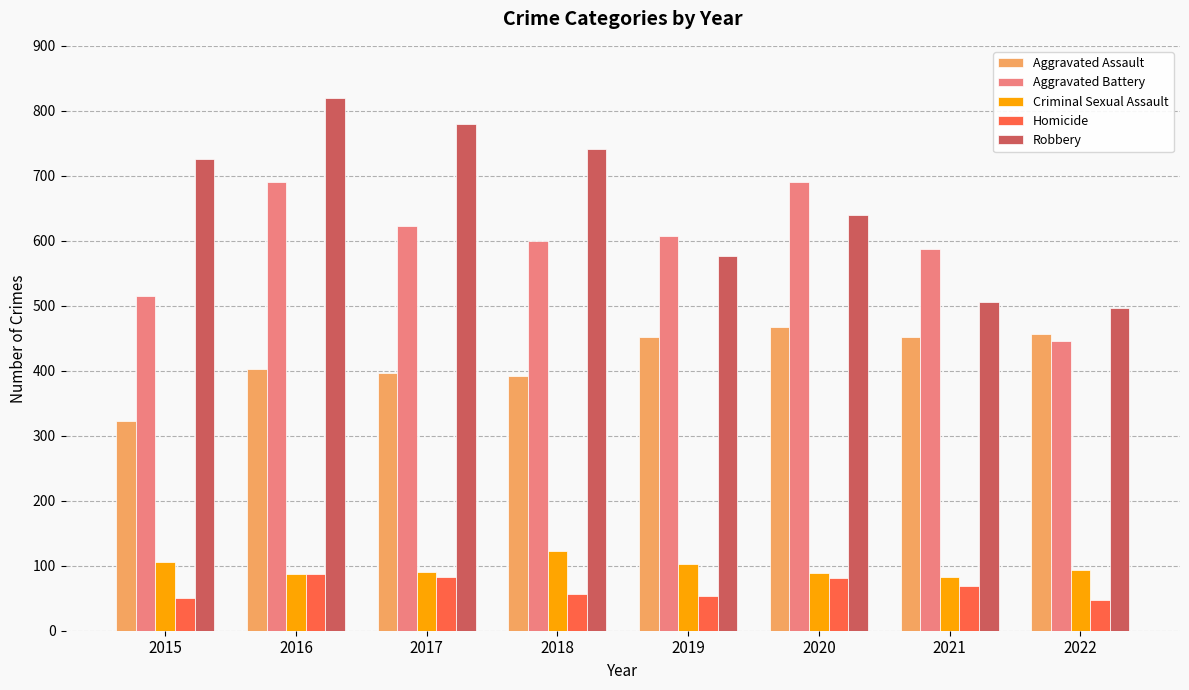

What is the difference between the Homicide values at 2018 and 2021?

13